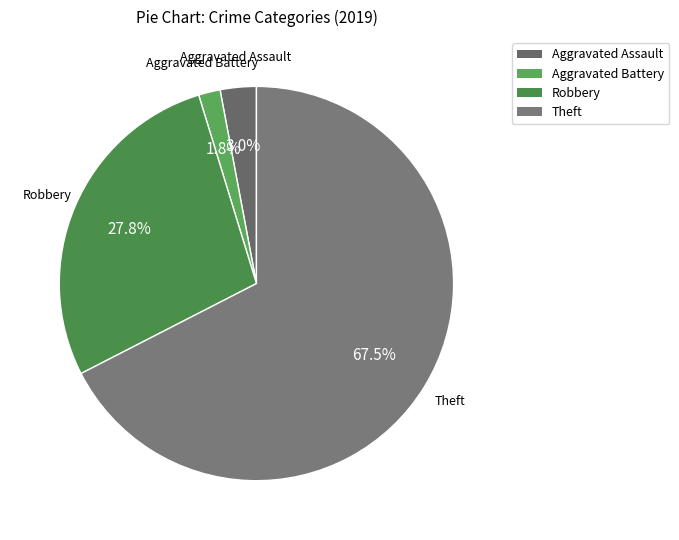

Rank the categories by value from highest to lowest.

Theft, Robbery, Aggravated Assault, Aggravated Battery